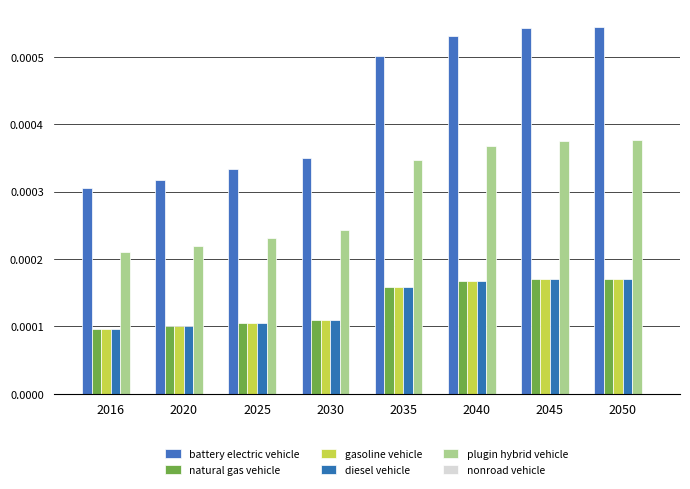

At which label is plugin hybrid vehicle closest to 0?

2016